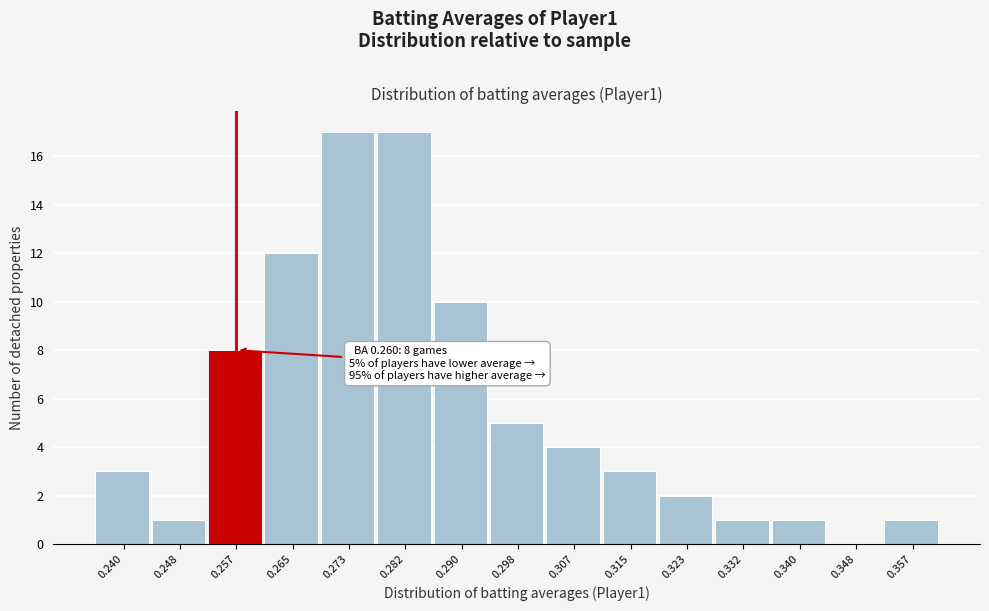

Reading left to right, list all the values displayed in this chart.

0.240=3	0.248=1	0.257=8	0.265=12	0.273=17	0.282=17	0.290=10	0.298=5	0.307=4	0.315=3	0.323=2	0.332=1	0.340=1	0.348=0	0.357=1